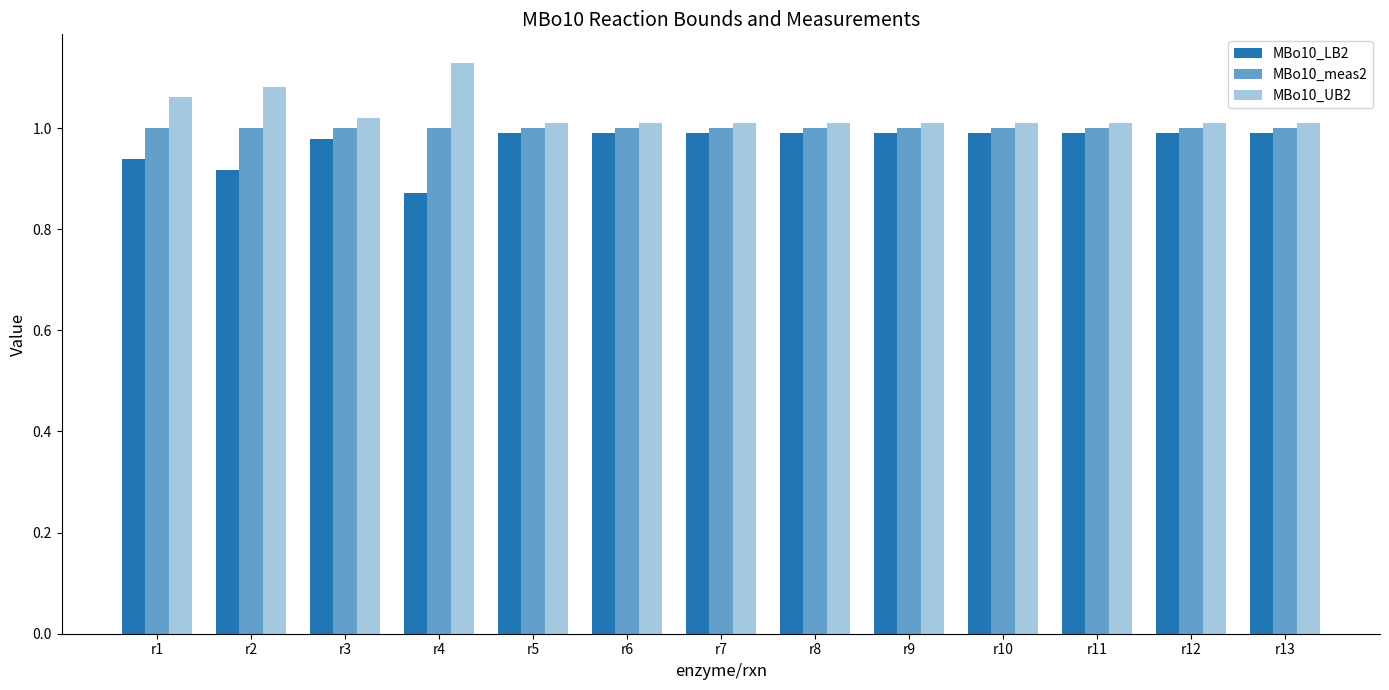

How many categories are shown in the chart?

13